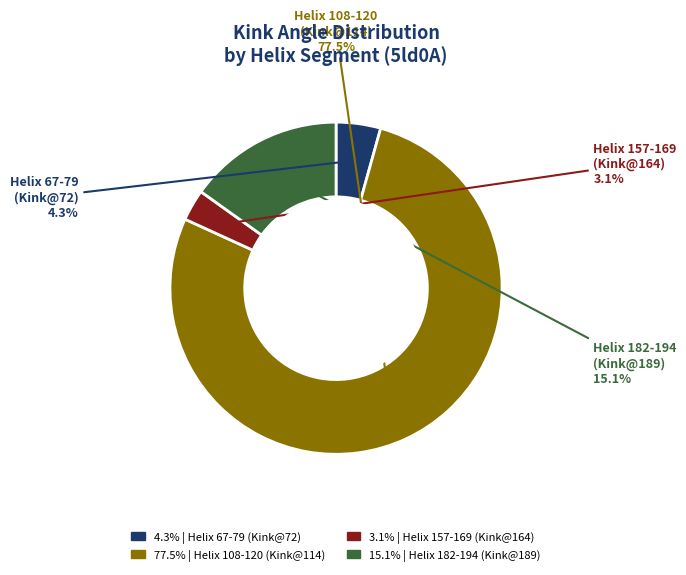

Is there a majority slice in this chart?

Yes